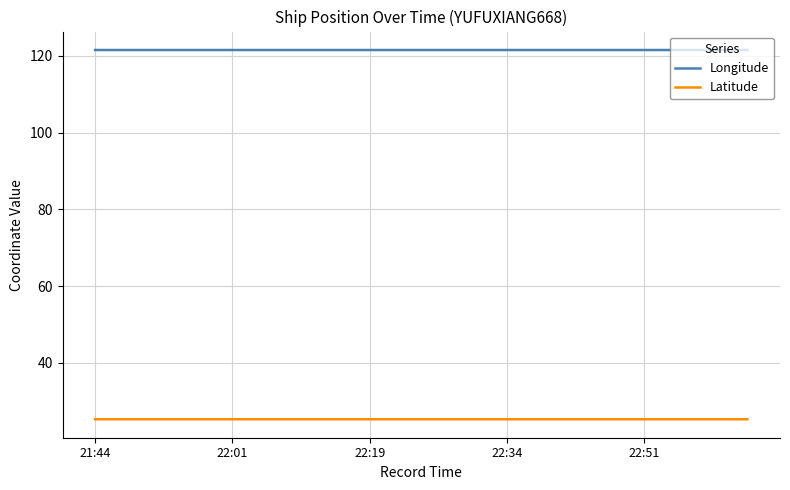

List the series in order of their peak value, lowest first.

Latitude, Longitude